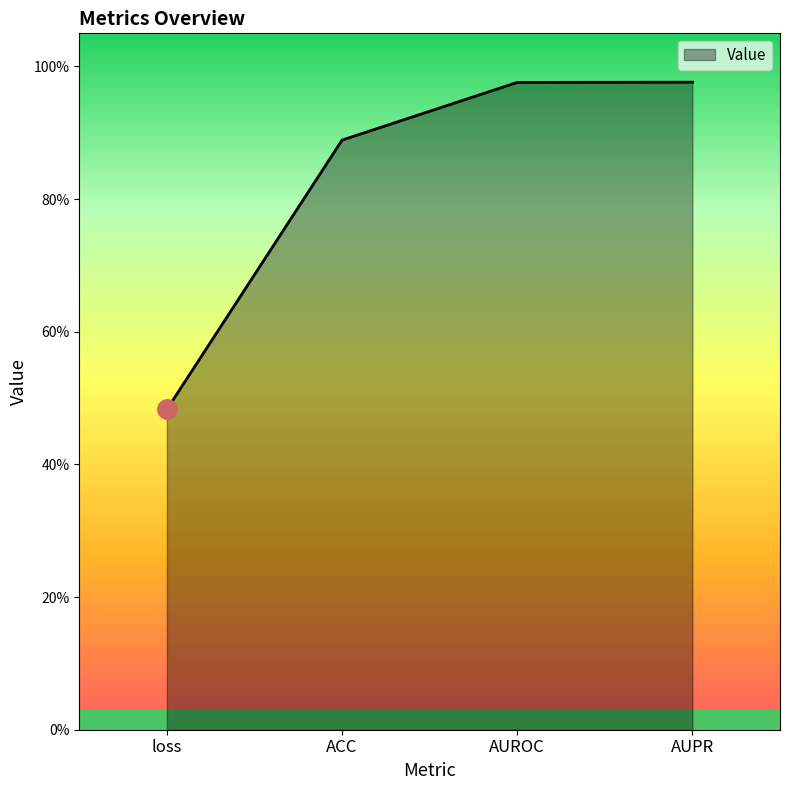

Reading left to right, extract all data points from this chart.

loss=0.5	ACC=0.9	AUROC=1.0	AUPR=1.0